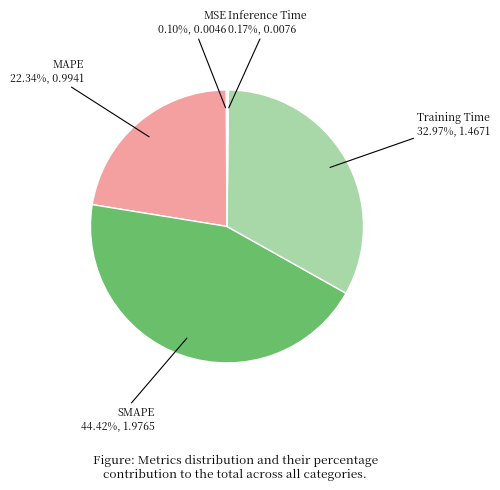

Does SMAPE represent more than half of the total?

No